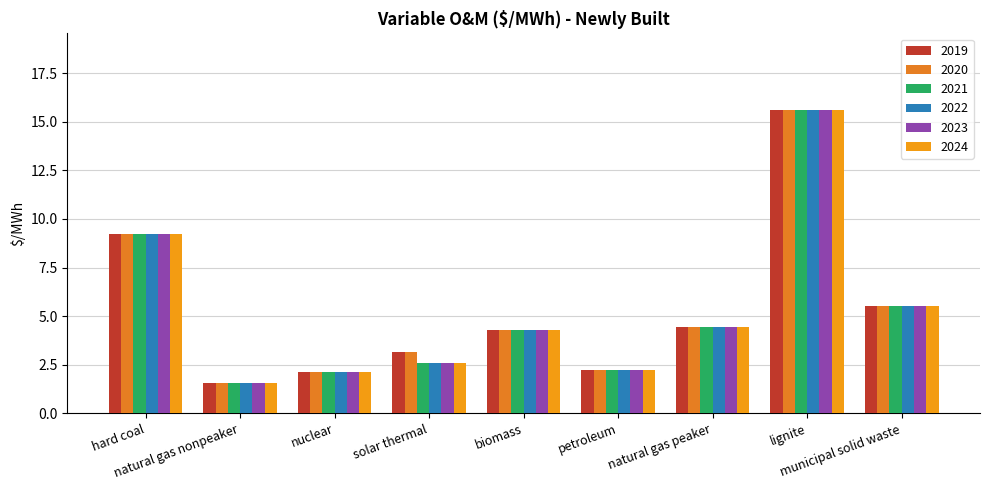

At which label does 2021 reach its minimum?

natural gas nonpeaker